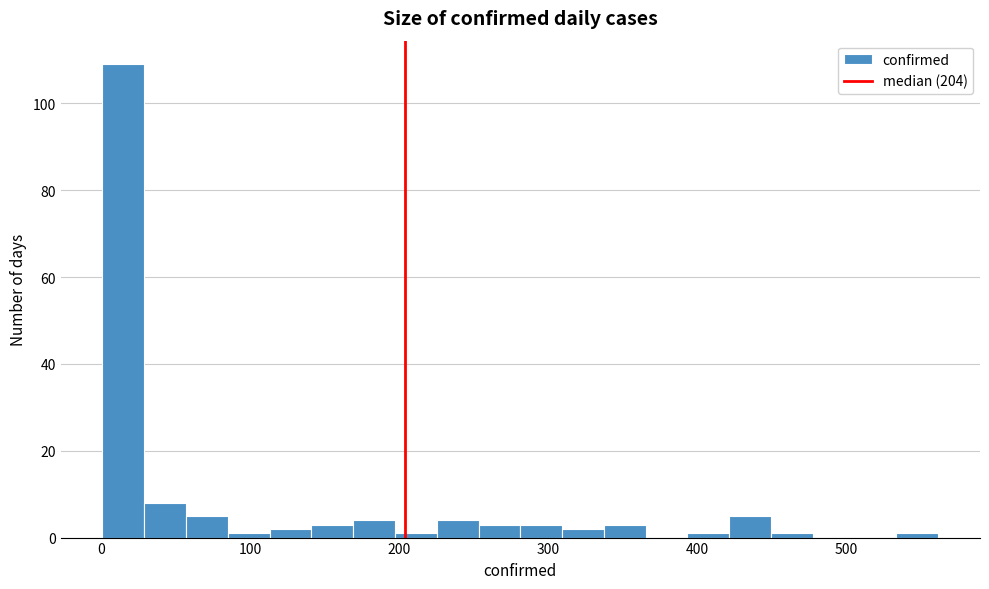

Read against the x-axis, roughly where is the centre of the tallest bar?

20